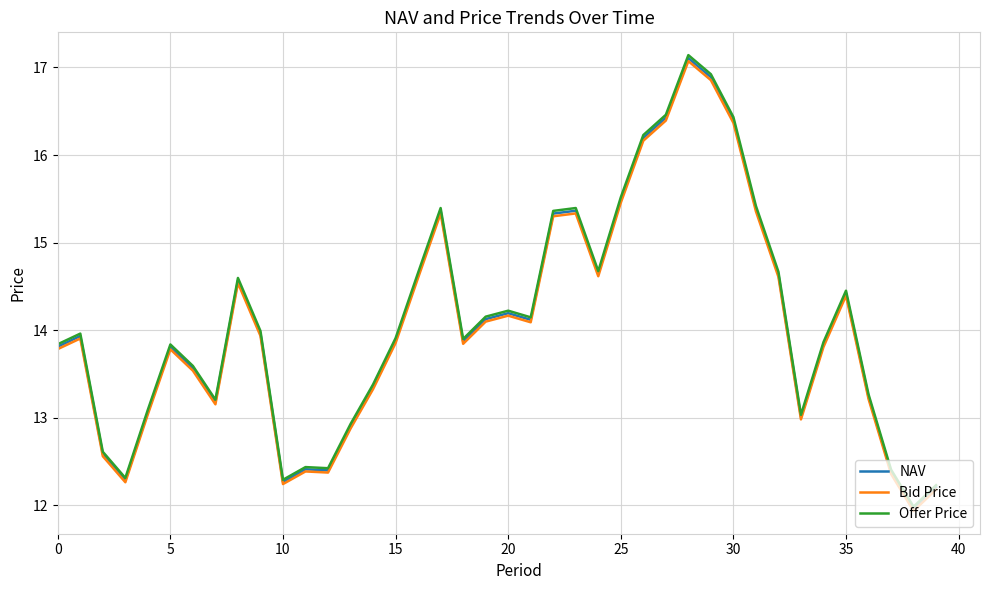

What is the maximum value for Bid Price?

17.1